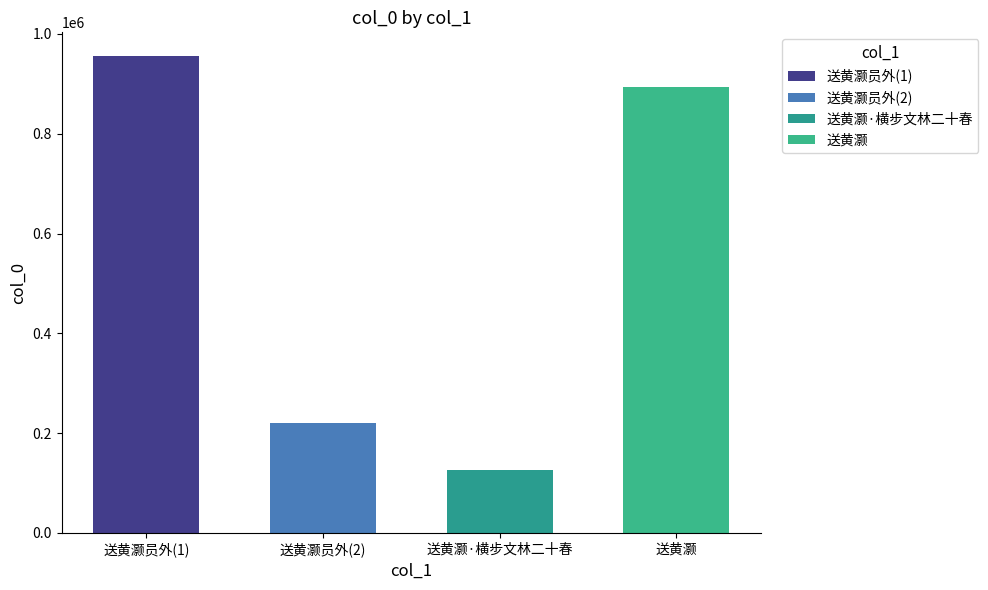

Is it true that the value at 送黄灏 is 571553?

False